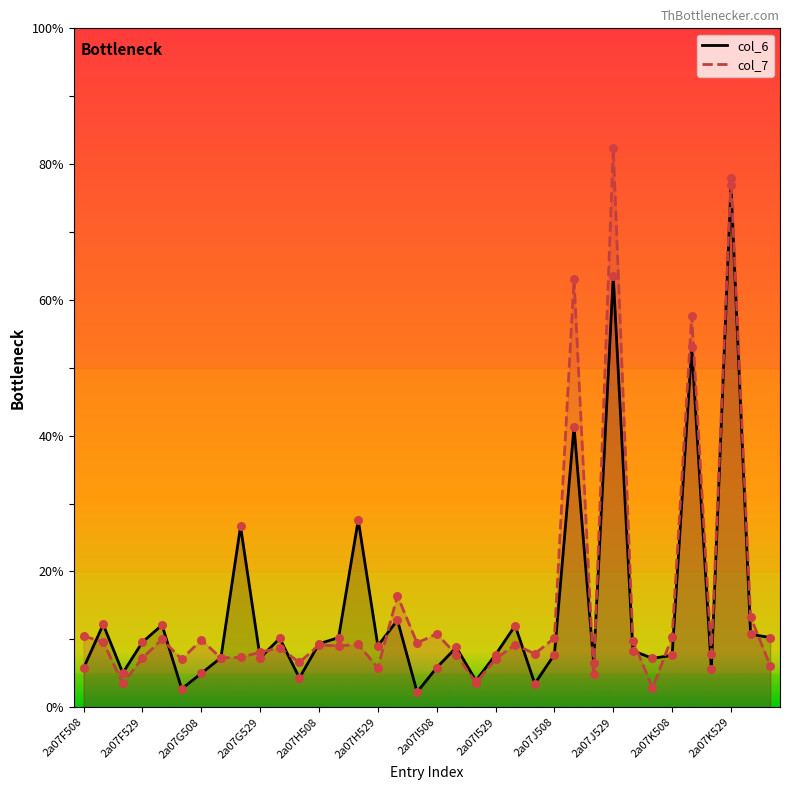

Which series reaches the minimum Y coordinate?

col_6